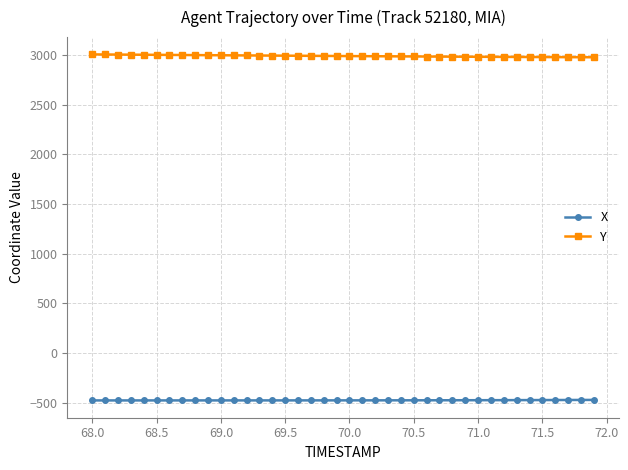

True or false: Y and X intersect in this chart.

False